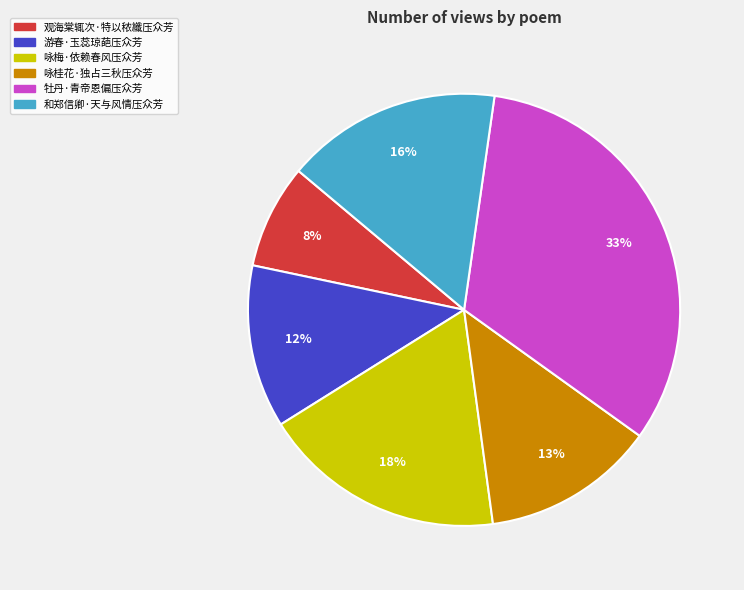

Does any single category account for the majority?

No